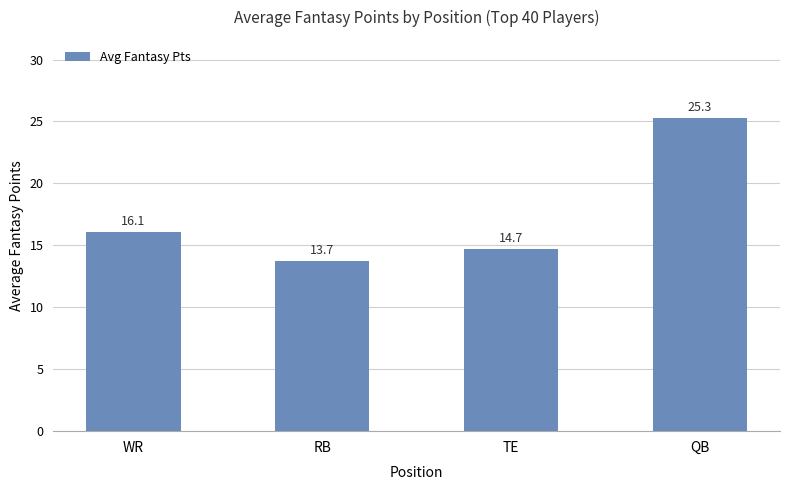

Is it true that the value at WR is 24.8?

False